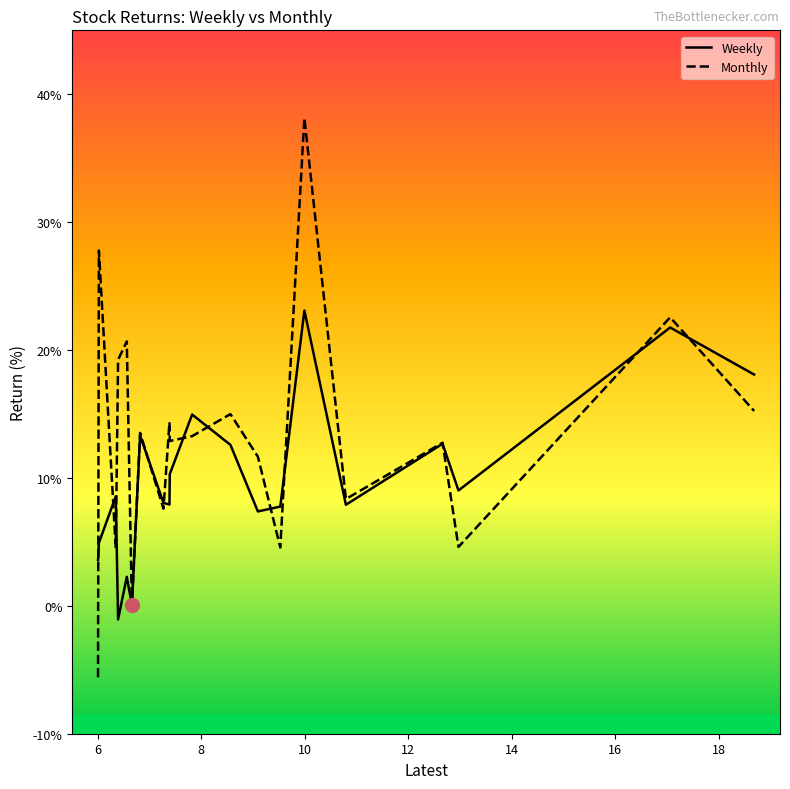

Which series has the largest total across all categories?

Monthly